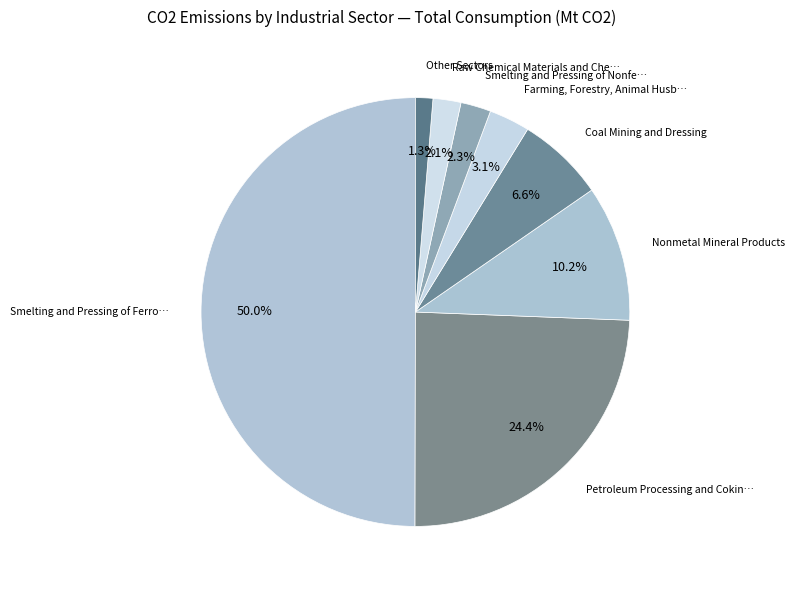

Count the number of slices in the pie.

8